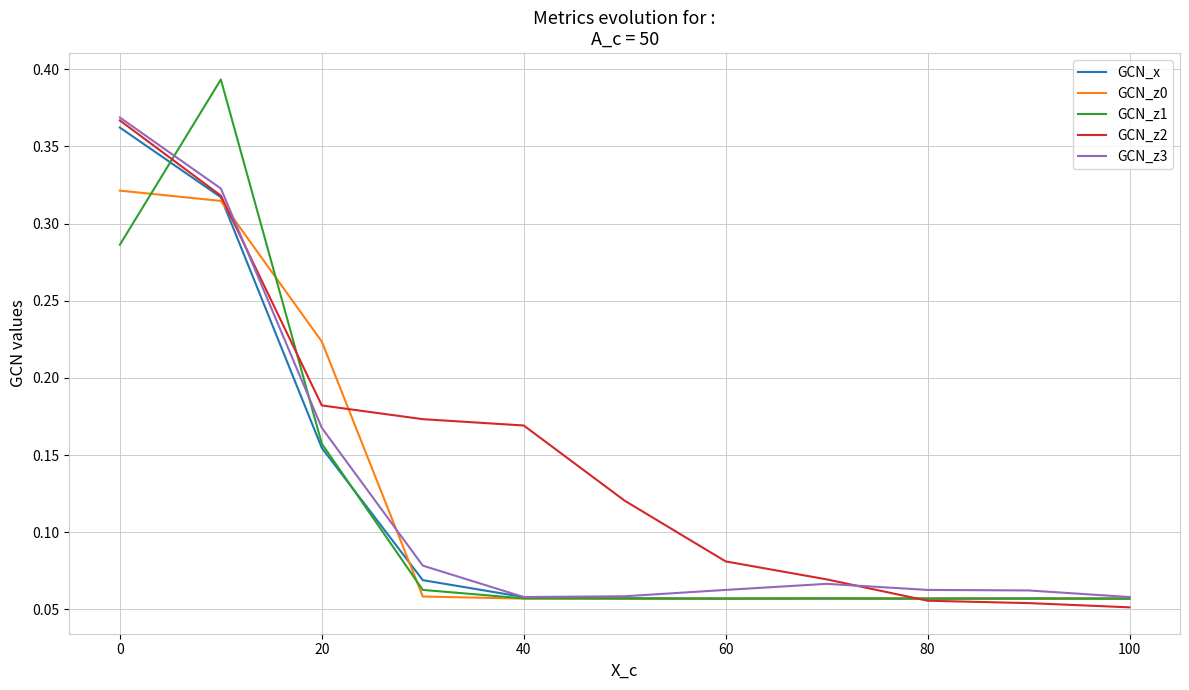

Which series has the largest total across all categories?

GCN_z2